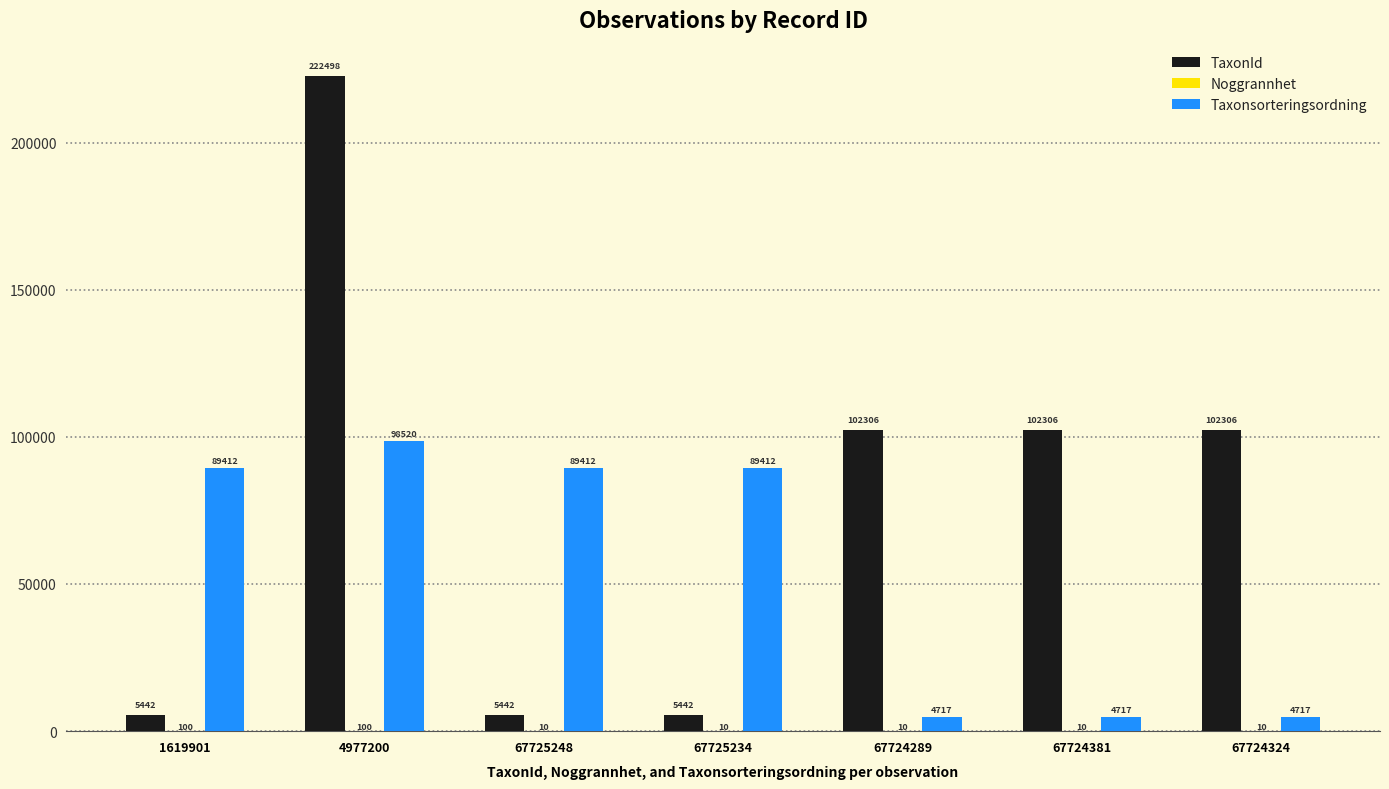

The Taxonsorteringsordning series shows 98520 at 4977200. True or false?

True